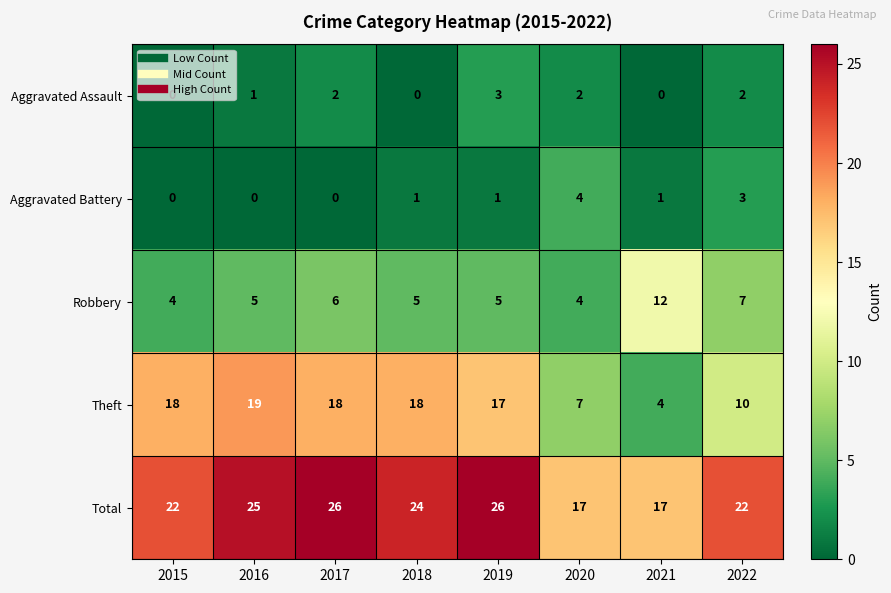

Rank the series by their maximum value, from highest to lowest.

Total, Theft, Robbery, Aggravated Battery, Aggravated Assault